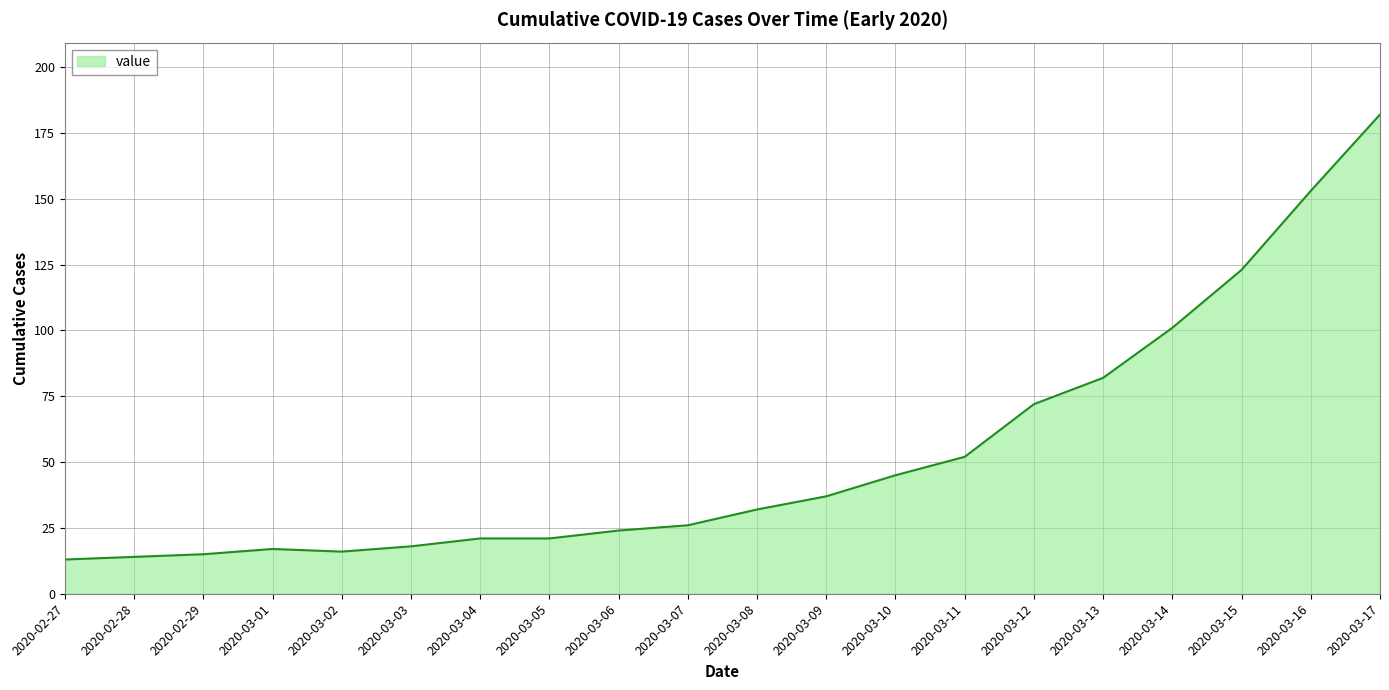

What is the sum of the values at 2020-03-11 and 2020-02-29?

67